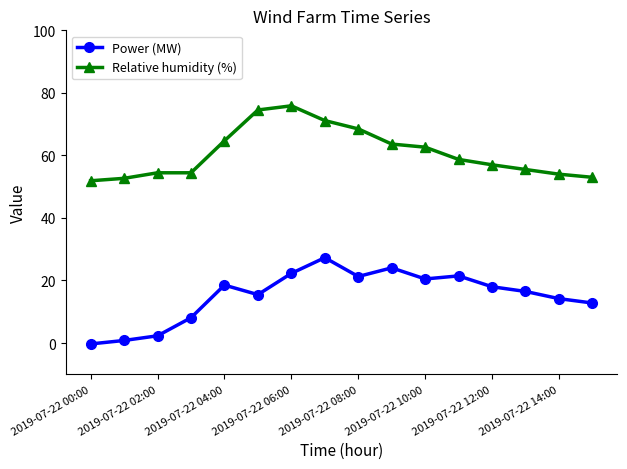

List the series in order of their overall mean, lowest first.

Power (MW), Relative humidity (%)